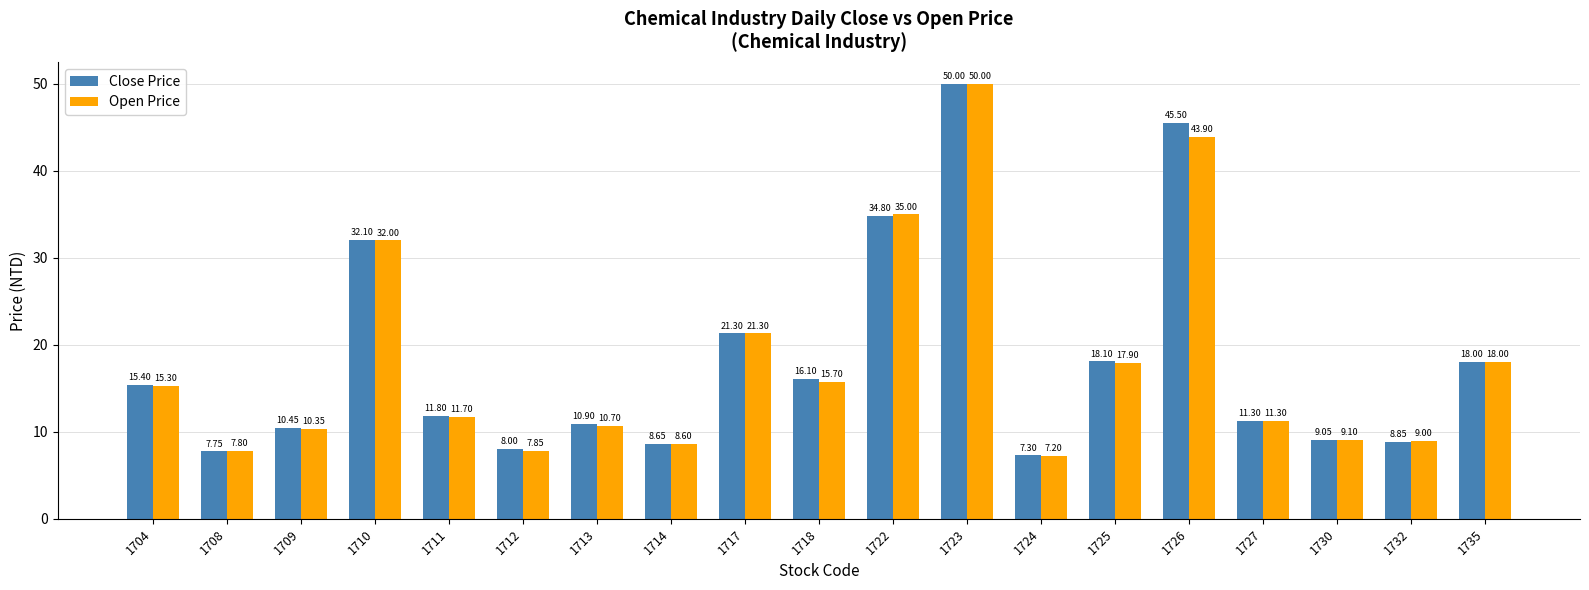

How many categories are shown in the chart?

19